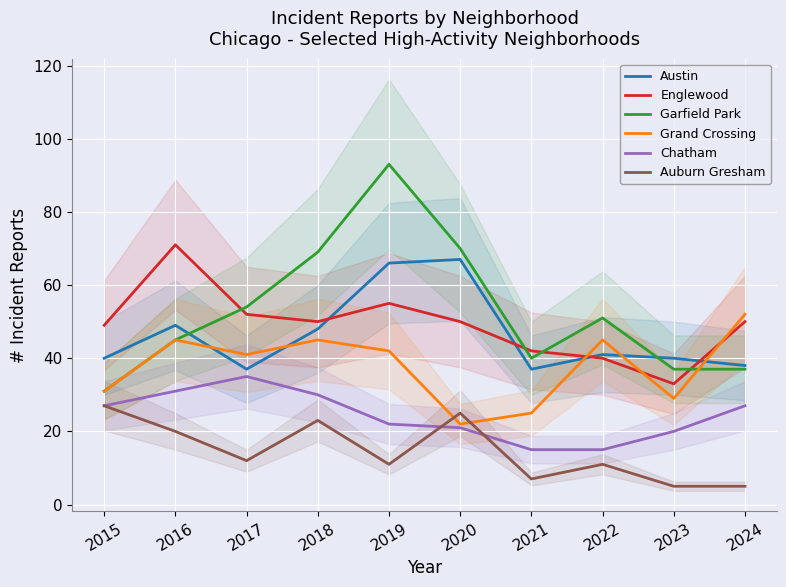

Reading right to left, what are all the values shown in this chart?

Austin: 2024=38	2023=40	2022=41	2021=37	2020=67	2019=66	2018=48	2017=37	2016=49	2015=40
Englewood: 2024=50	2023=33	2022=40	2021=42	2020=50	2019=55	2018=50	2017=52	2016=71	2015=49
Garfield Park: 2024=37	2023=37	2022=51	2021=40	2020=70	2019=93	2018=69	2017=54	2016=45	2015=31
Grand Crossing: 2024=52	2023=29	2022=45	2021=25	2020=22	2019=42	2018=45	2017=41	2016=45	2015=31
Chatham: 2024=27	2023=20	2022=15	2021=15	2020=21	2019=22	2018=30	2017=35	2016=31	2015=27
Auburn Gresham: 2024=5	2023=5	2022=11	2021=7	2020=25	2019=11	2018=23	2017=12	2016=20	2015=27